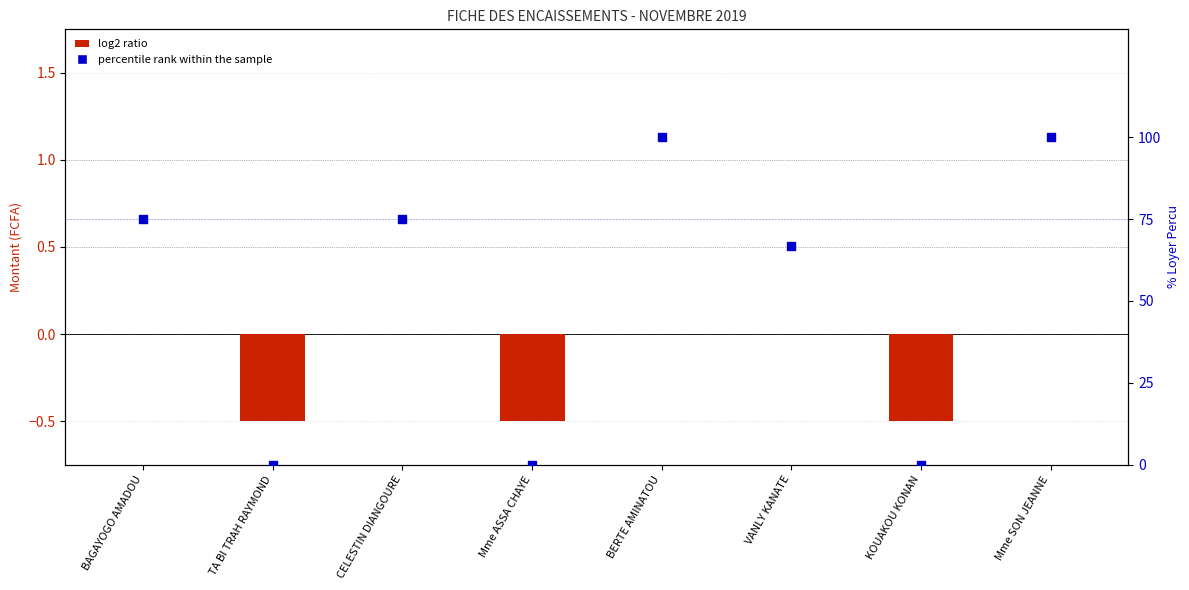

At which category is the sum across all series the highest?

BERTE AMINATOU